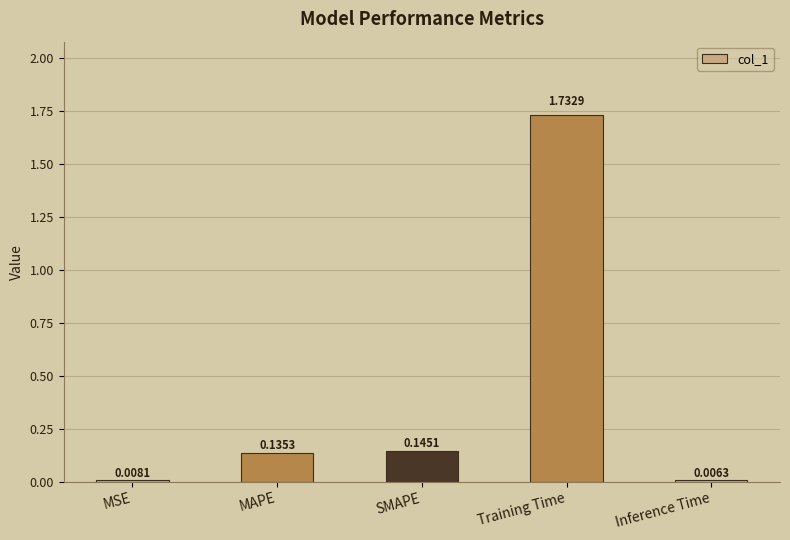

What is the change in value from MSE to SMAPE?

+0.1